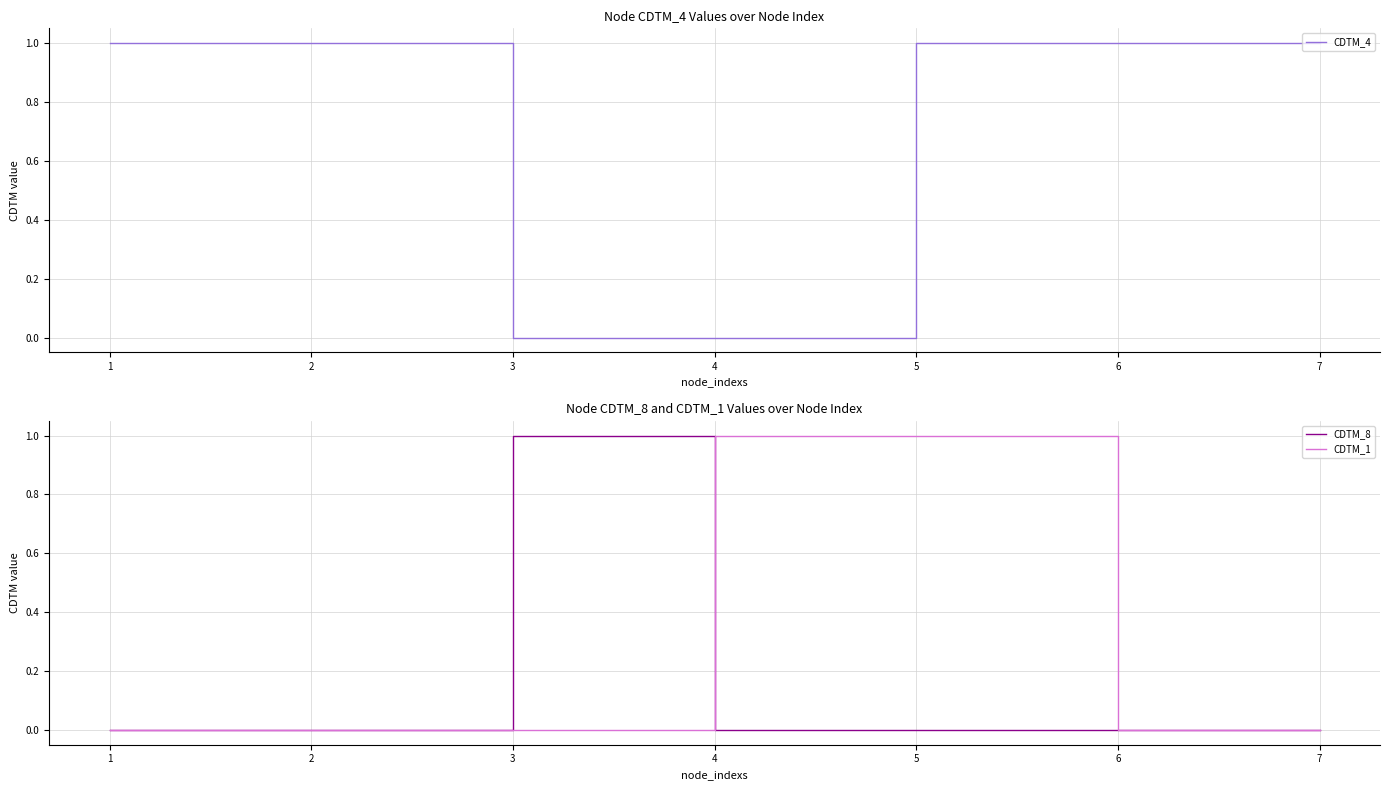

Is it true that CDTM_8 equals 1 at 7?

False